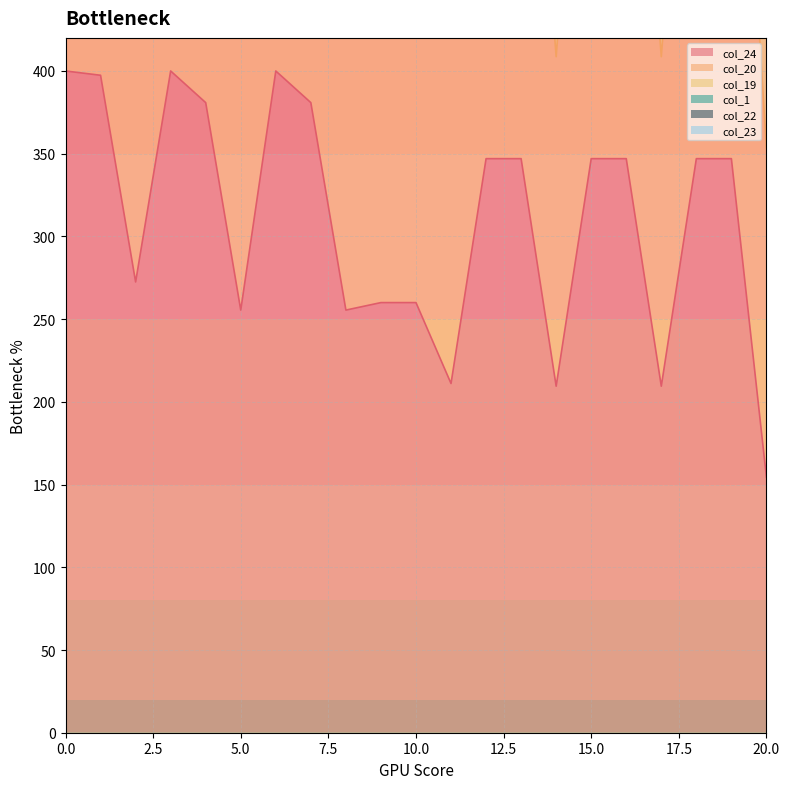

What is the value of the col_24 point at the 2nd from the left?

397.4